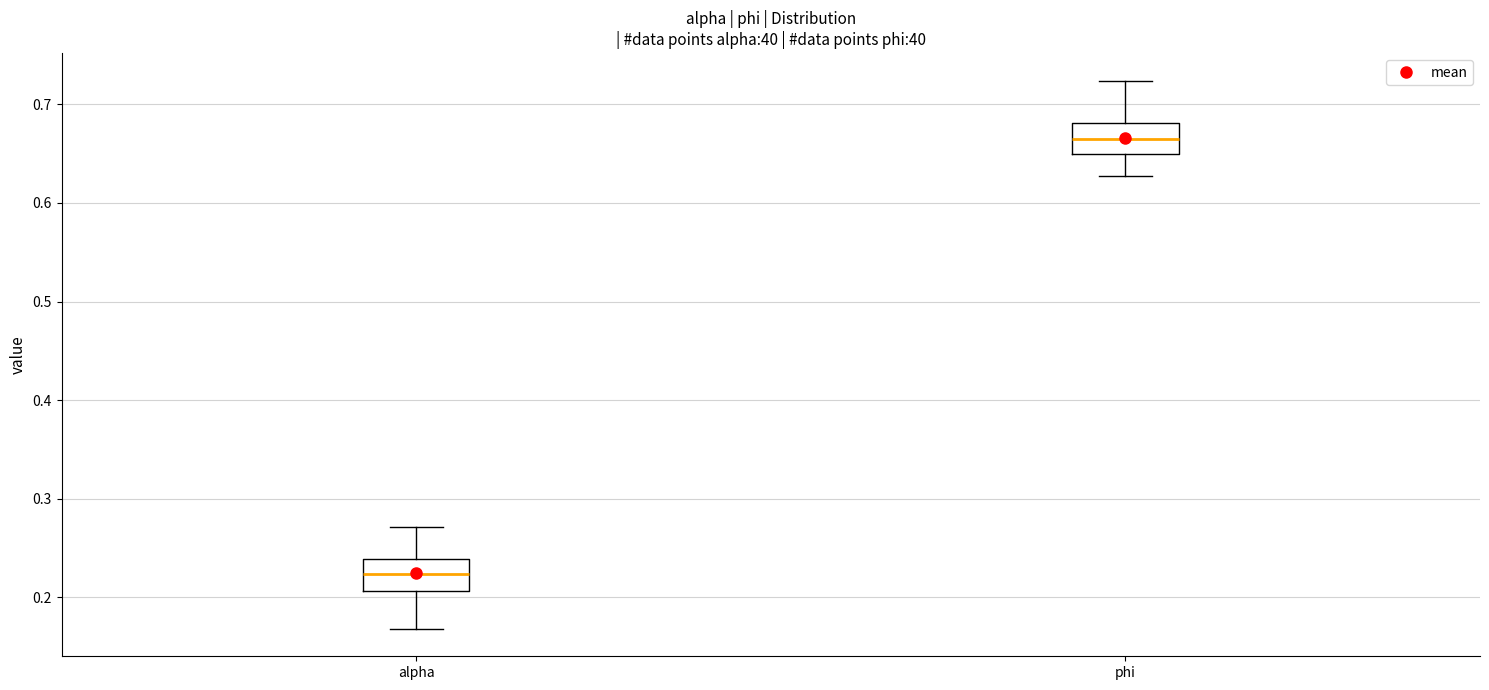

Reading left to right, transcribe this box plot: for each box, give where its median line is, the range the box spans, and where its two whiskers end, as read against the y-axis. The values are not printed on the chart, so give them approximately, as read against the axis.

alpha: median 0.22, box 0.21 to 0.24, whiskers 0.17 to 0.27
phi: median 0.66, box 0.65 to 0.68, whiskers 0.63 to 0.72